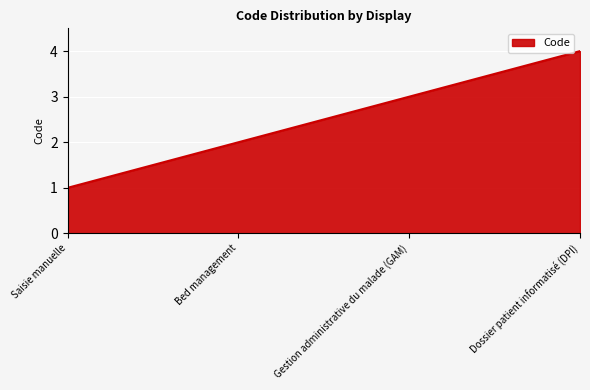

Which has a higher value, Dossier patient informatisé (DPI) or Bed management?

Dossier patient informatisé (DPI)